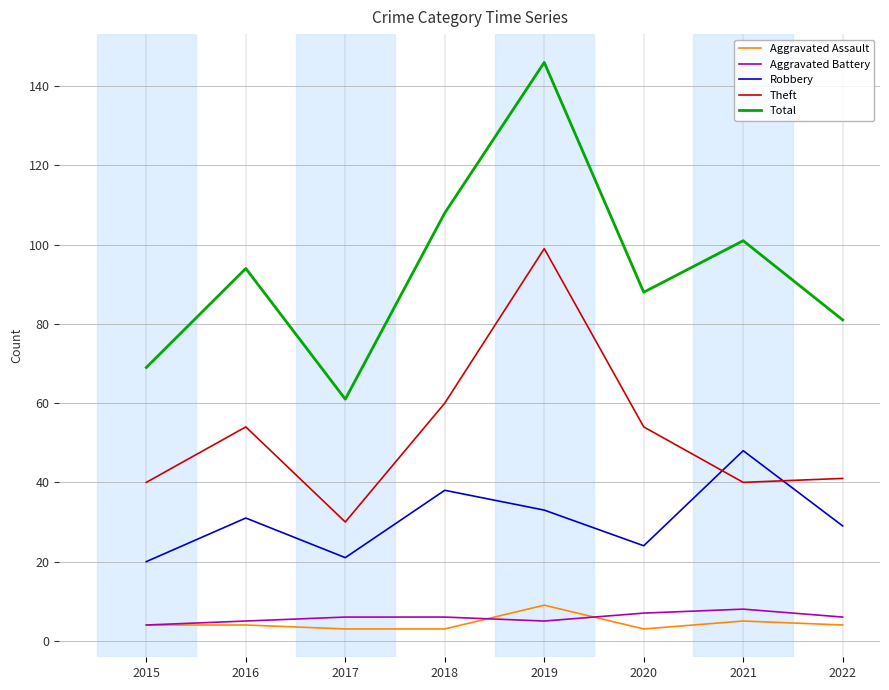

The value of Total at 2017 is 61. True or false?

True